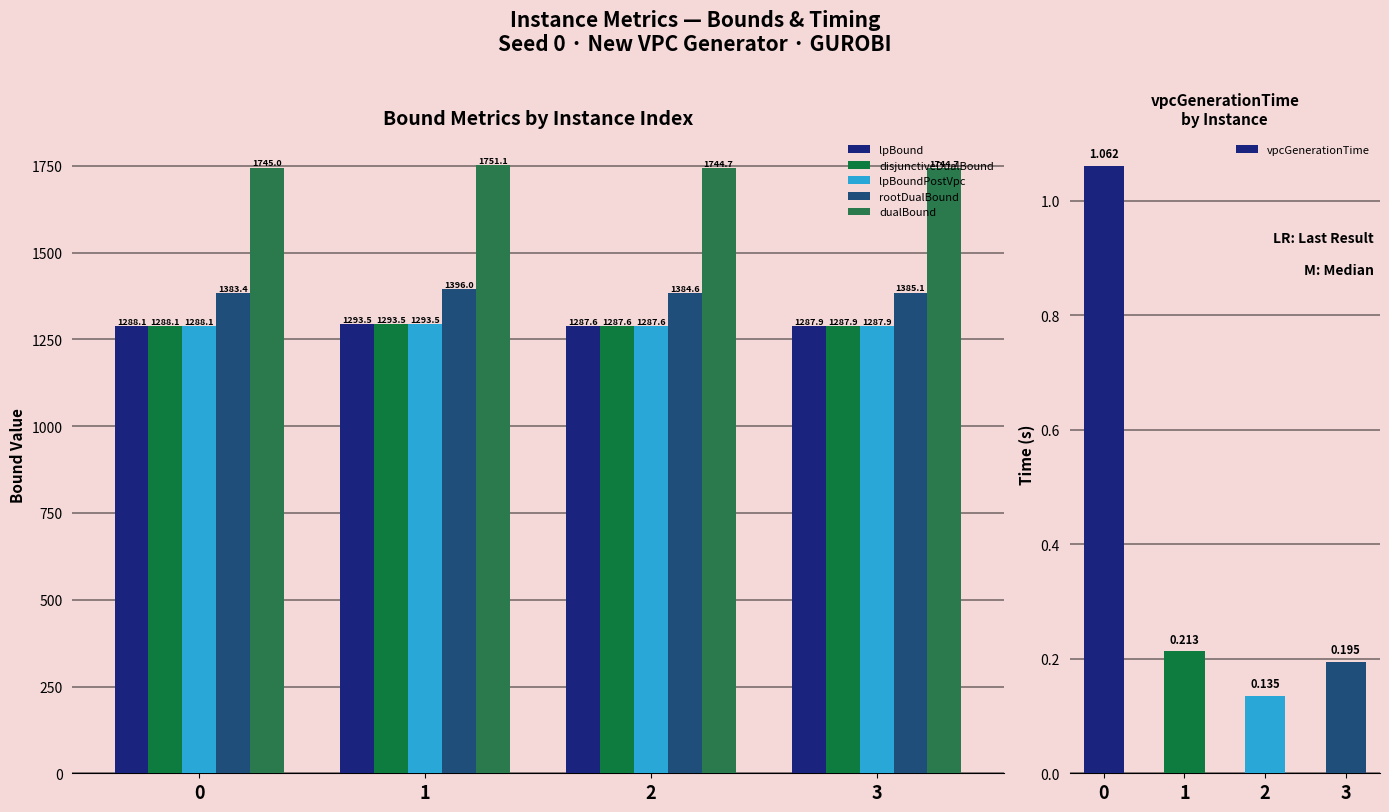

Between 0 and 1, which series saw the biggest shift?

rootDualBound